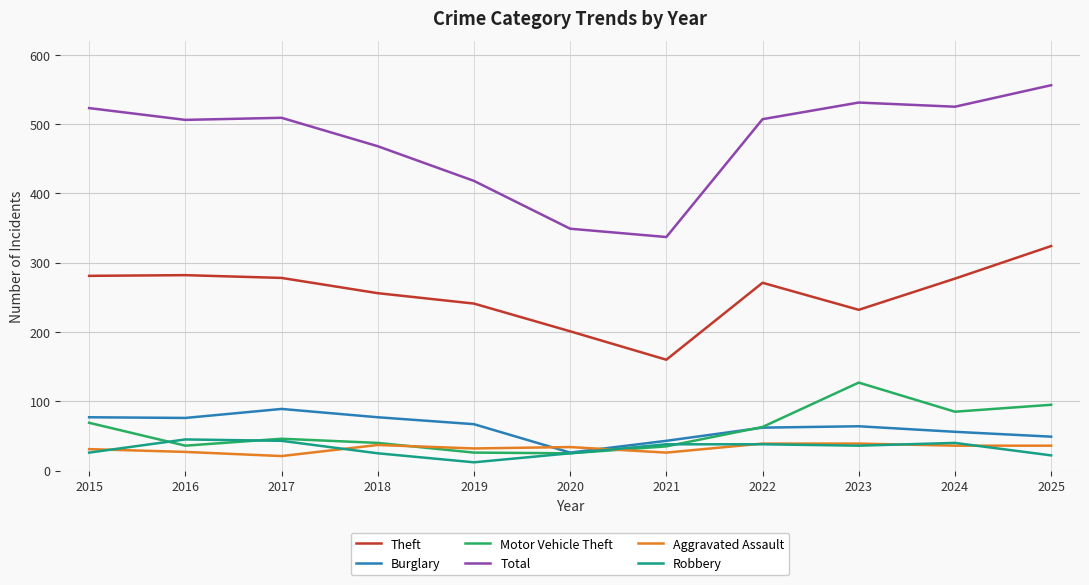

What is the difference between the Total values at 2025 and 2021?

219